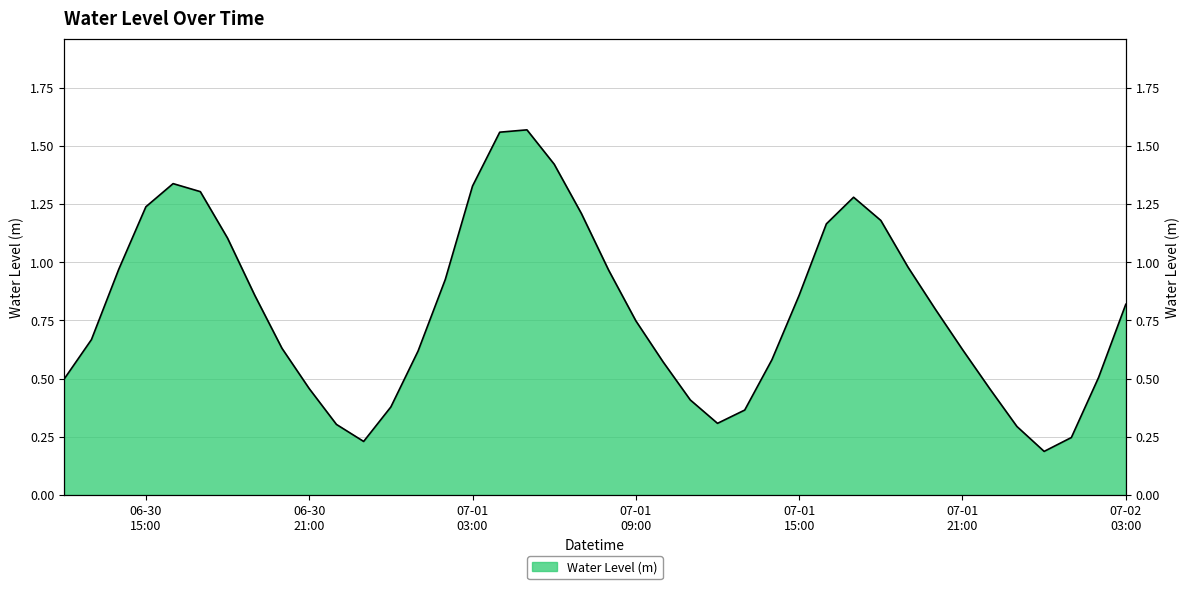

List the labels in order of value, largest first.

2024-07-01 05:00:00, 2024-07-01 04:00:00, 2024-07-01 06:00:00, 2024-06-30 16:00:00, 2024-07-01 03:00:00, 2024-06-30 17:00:00, 2024-07-01 17:00:00, 2024-06-30 15:00:00, 2024-07-01 07:00:00, 2024-07-01 18:00:00, 2024-07-01 16:00:00, 2024-06-30 18:00:00, 2024-07-01 19:00:00, 2024-06-30 14:00:00, 2024-07-01 08:00:00, 2024-07-01 02:00:00, 2024-07-01 15:00:00, 2024-06-30 19:00:00, 2024-07-02 03:00:00, 2024-07-01 20:00:00, 2024-07-01 09:00:00, 2024-06-30 13:00:00, 2024-06-30 20:00:00, 2024-07-01 21:00:00, 2024-07-01 01:00:00, 2024-07-01 14:00:00, 2024-07-01 10:00:00, 2024-07-02 02:00:00, 2024-06-30 12:00:00, 2024-06-30 21:00:00, 2024-07-01 22:00:00, 2024-07-01 11:00:00, 2024-07-01 00:00:00, 2024-07-01 13:00:00, 2024-07-01 12:00:00, 2024-06-30 22:00:00, 2024-07-01 23:00:00, 2024-07-02 01:00:00, 2024-06-30 23:00:00, 2024-07-02 00:00:00